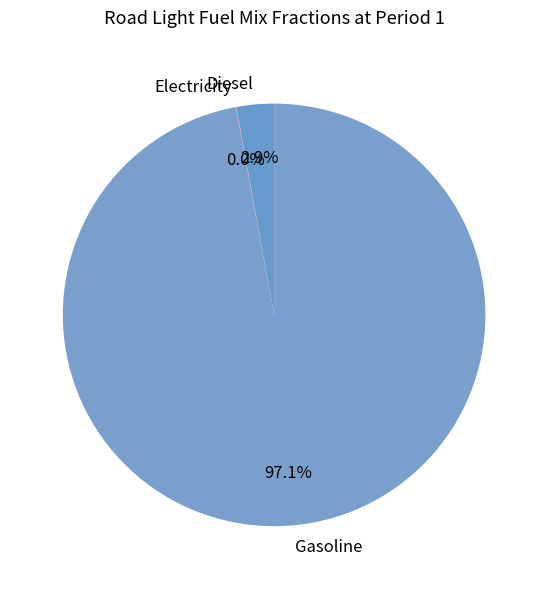

Between Diesel and Gasoline, which is larger?

Gasoline